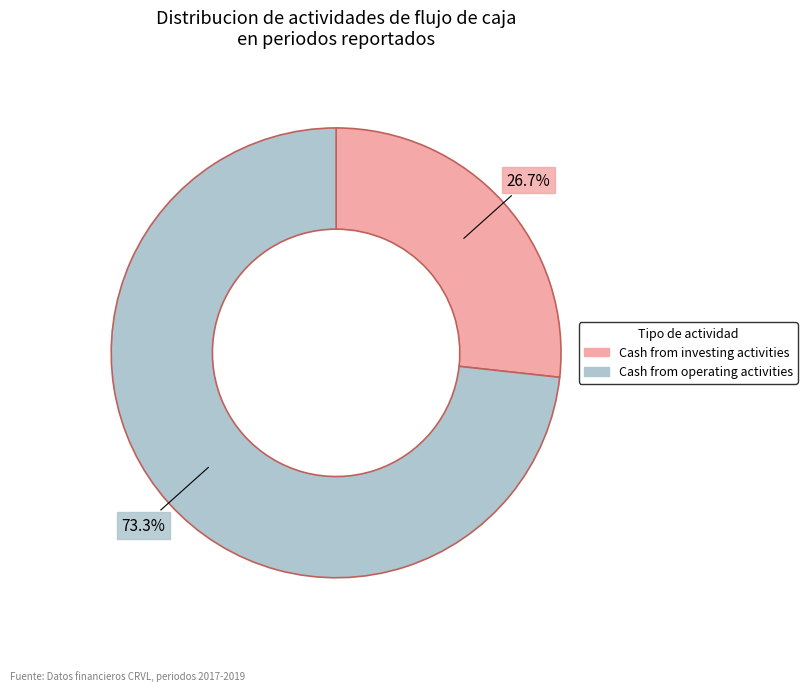

Does any single category account for the majority?

Yes